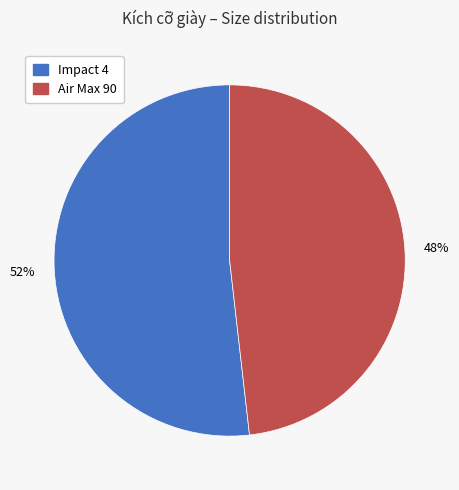

Approximately how many times larger is the value at Air Max 90 compared to Impact 4?

0.9